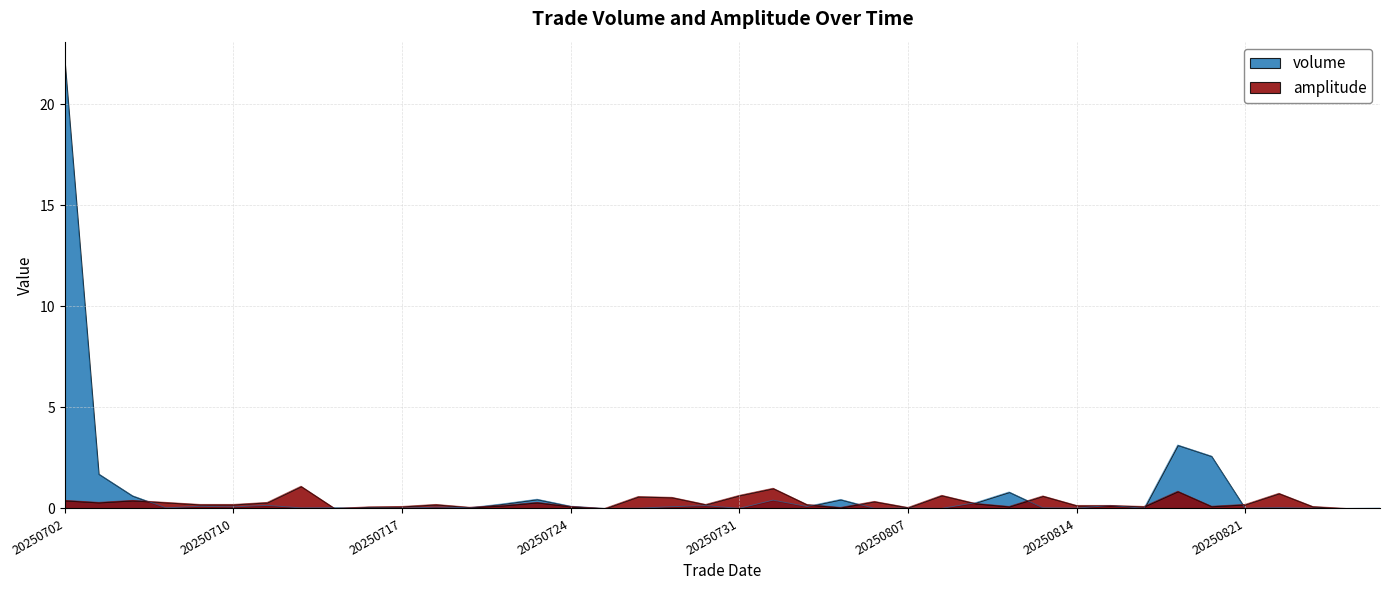

Between which two adjacent categories do volume and amplitude first intersect?

20250707 and 20250708